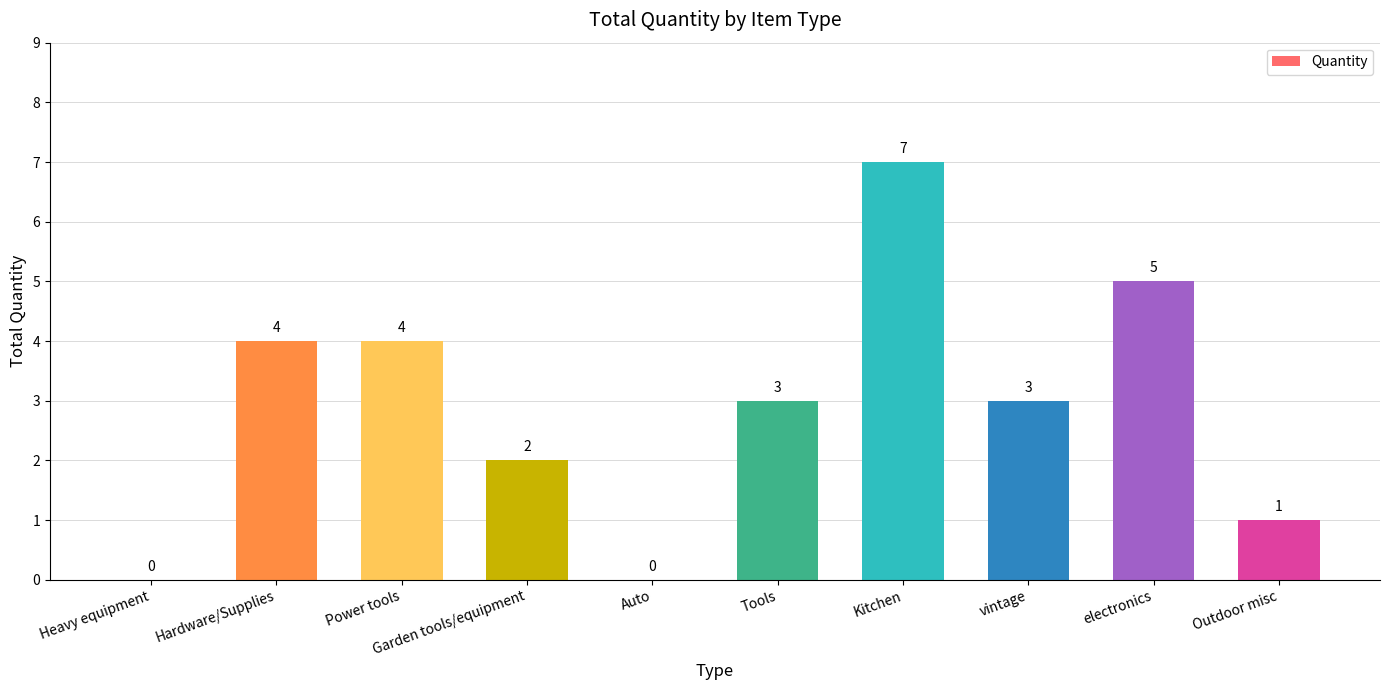

How many values are between 1 and 4?

6